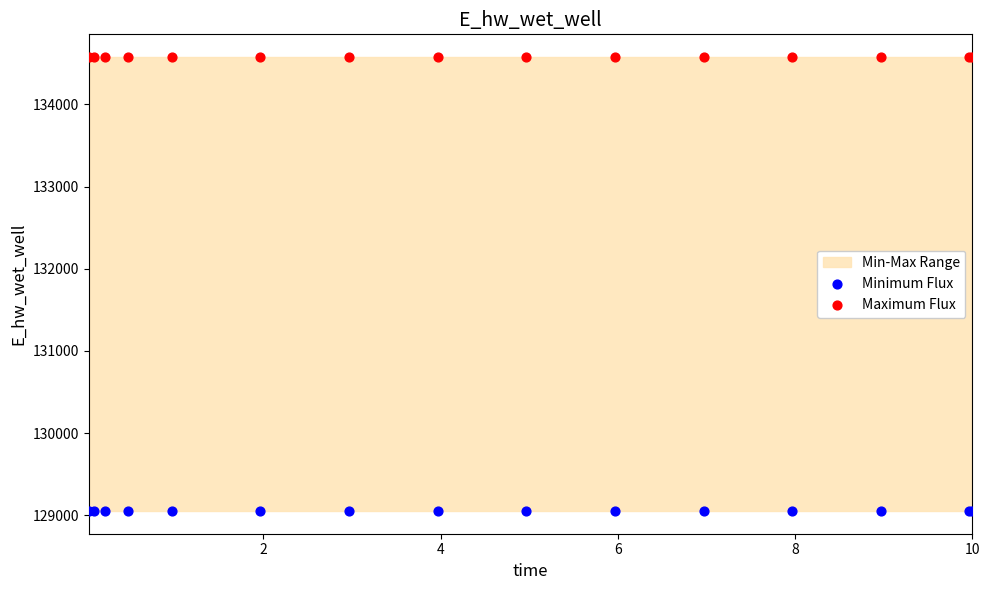

Which series contains the highest Y value?

Maximum Flux